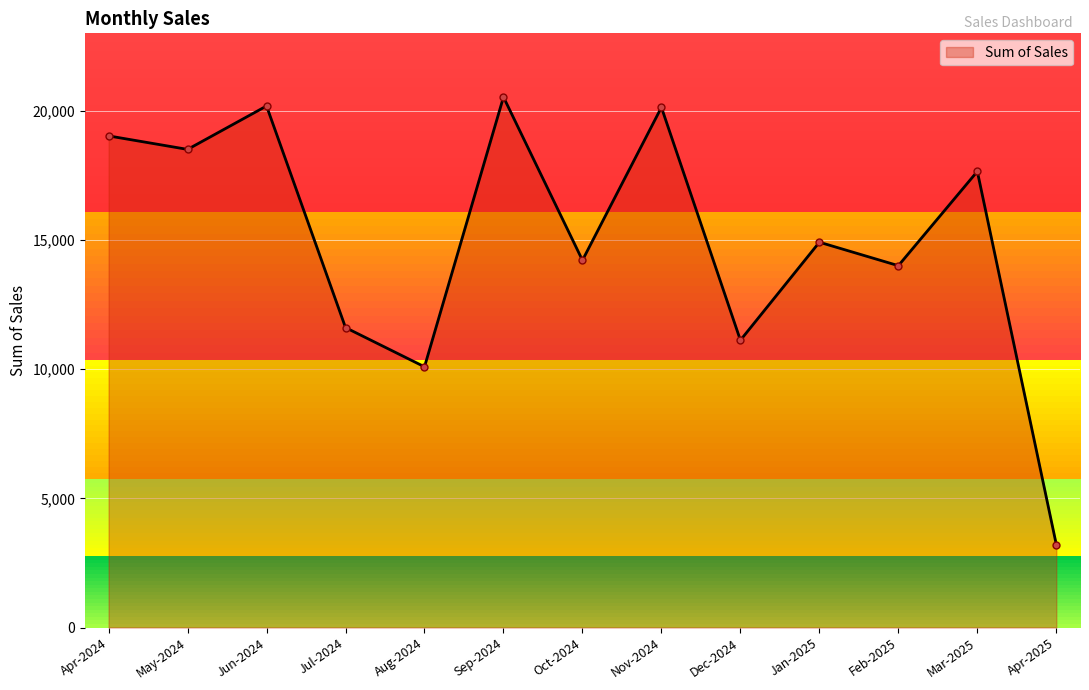

What is the greatest value displayed?

20533.5